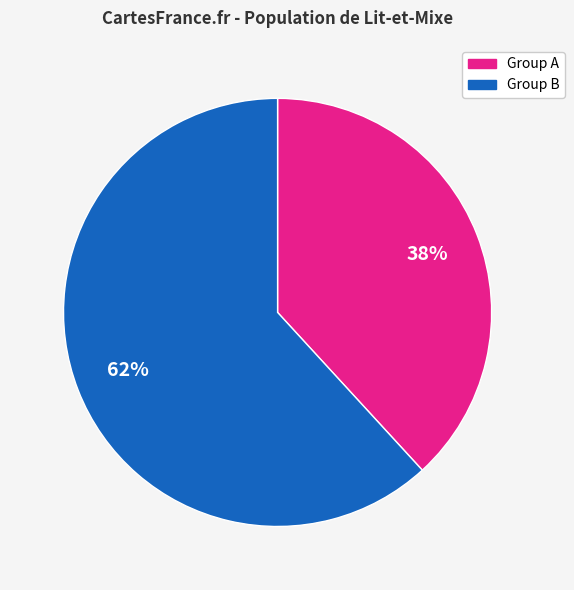

To the nearest percent, what is the average slice percentage?

50%